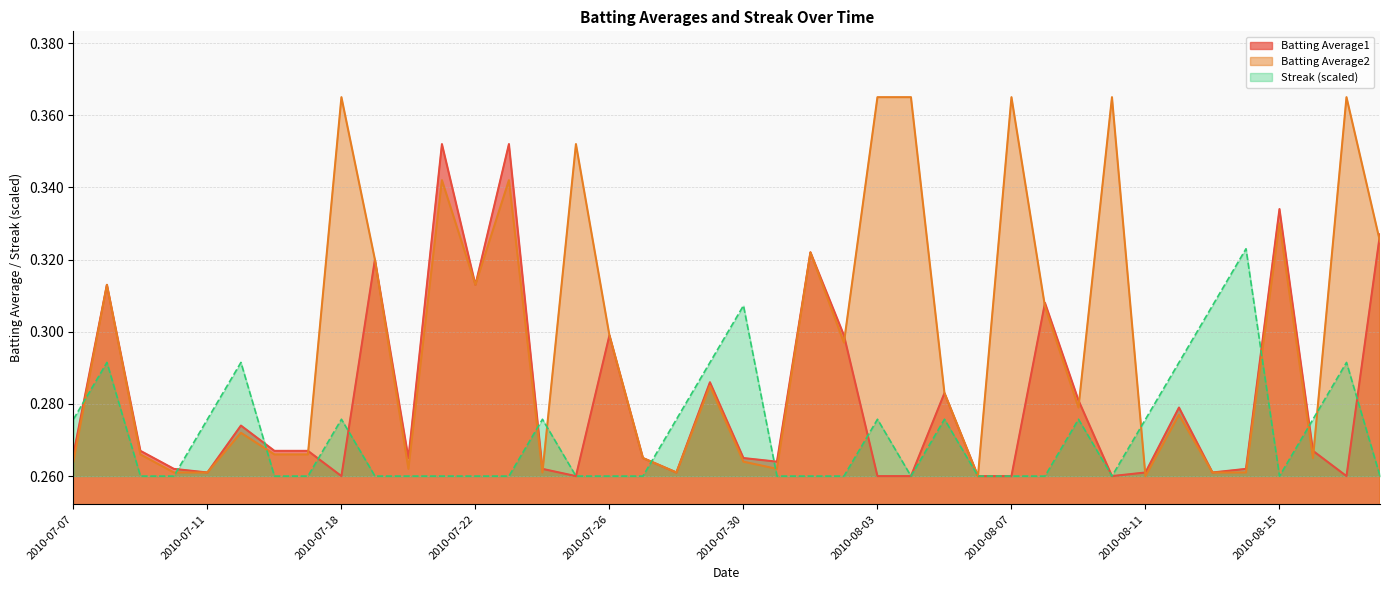

True or false: Batting Average1 and Streak intersect in this chart.

True